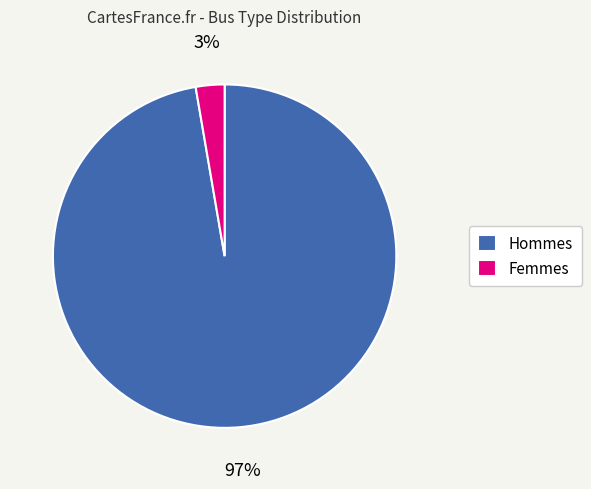

To the nearest percent, what is the average slice percentage?

50%